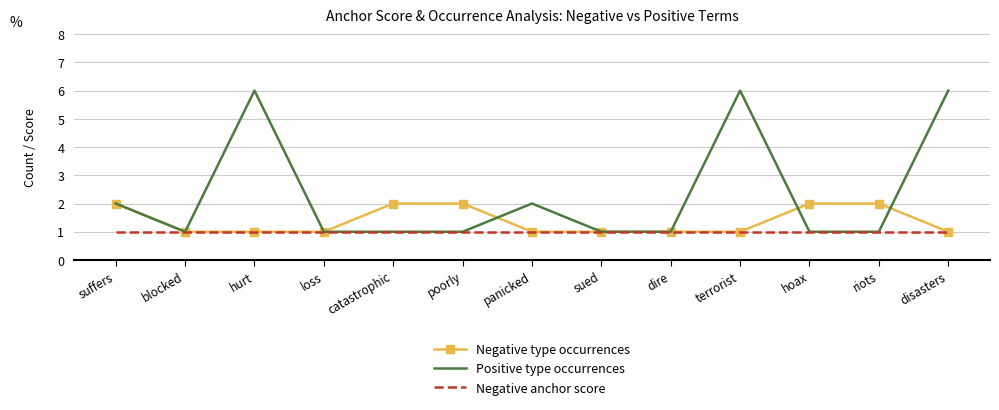

What position from the right is disasters?

1